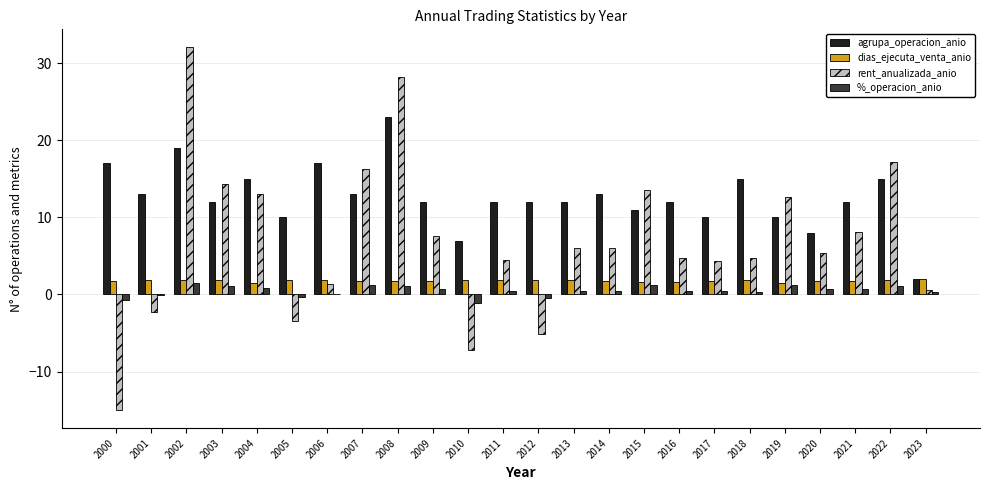

Which series has the largest total across all categories?

agrupa_operacion_anio